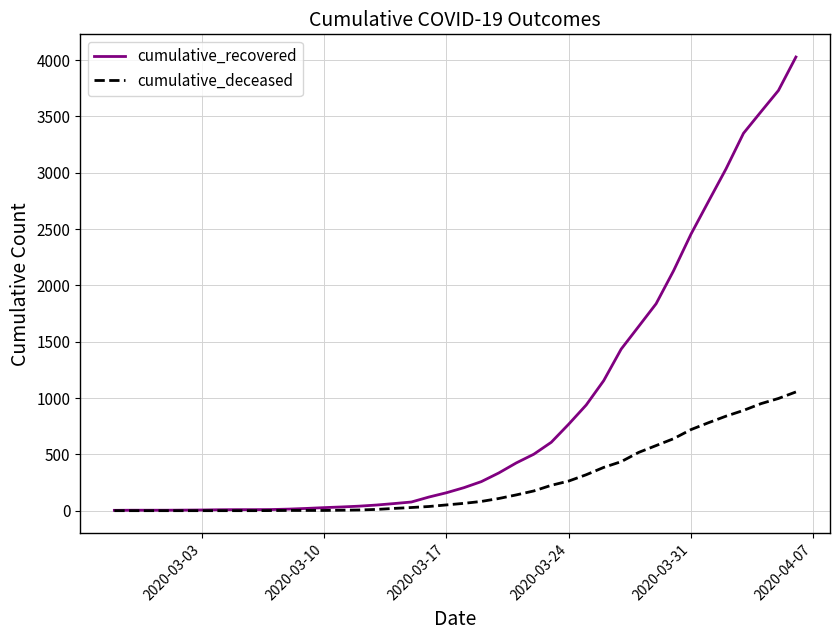

Rank the series by their average value, from lowest to highest.

cumulative_deceased, cumulative_recovered